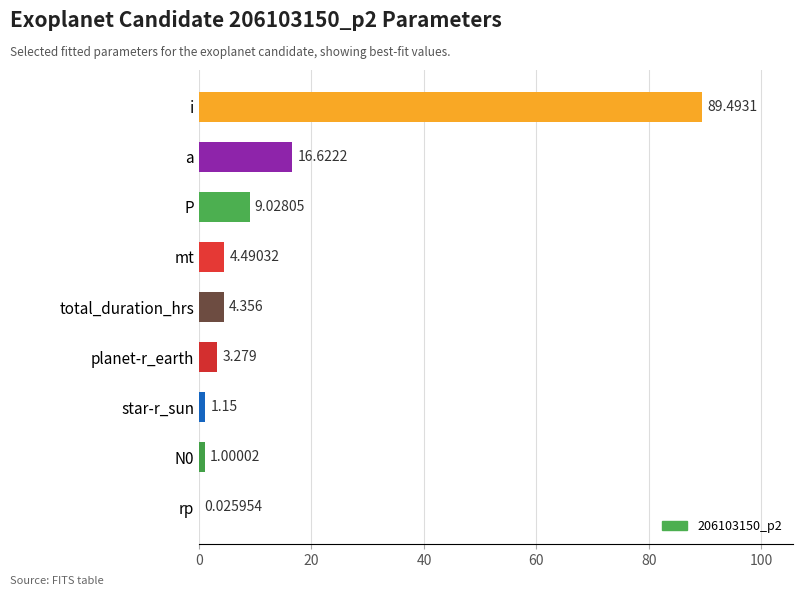

Which category has the highest value across all series?

i